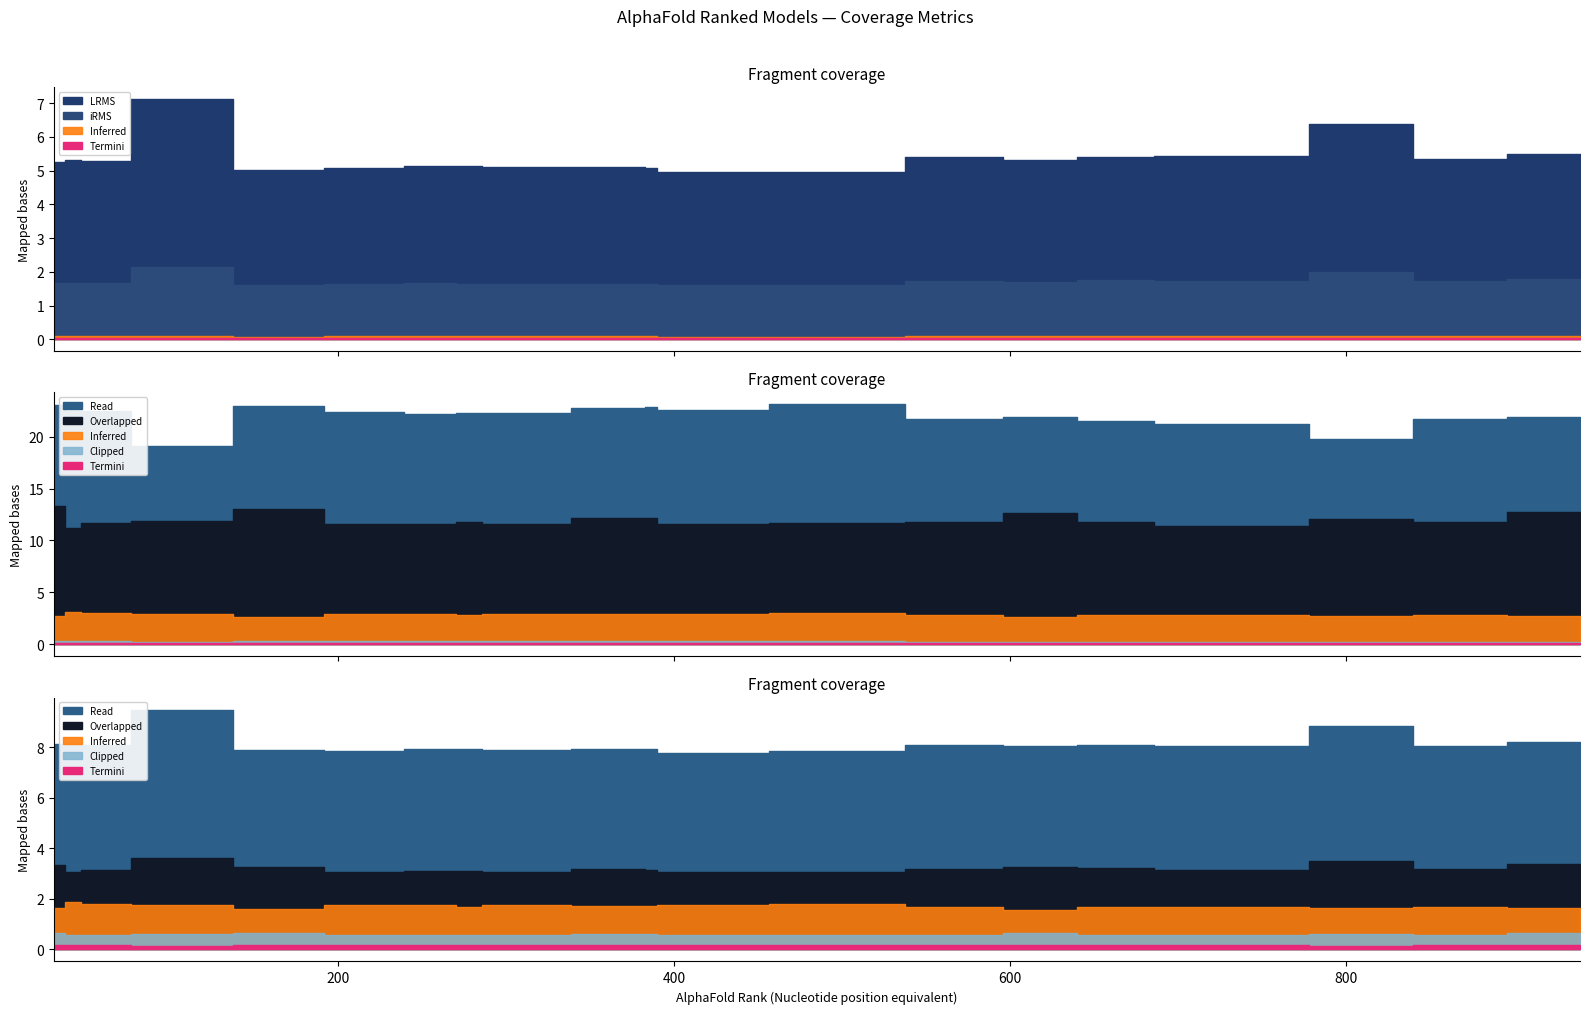

How many interior local valleys does the iRMS series have?

5